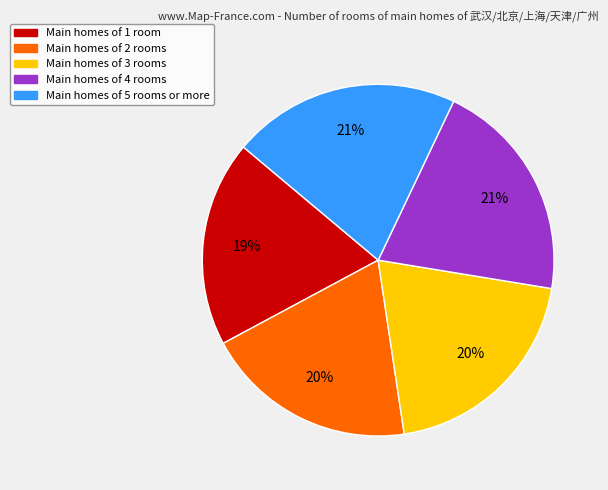

To the nearest percent, what is the average slice percentage?

20%